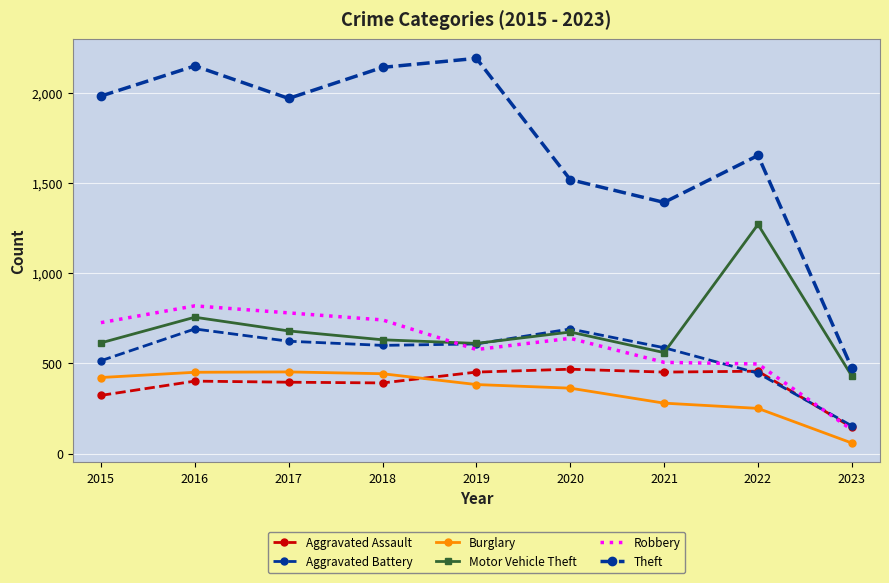

How many data points in Aggravated Assault are above 402?

4